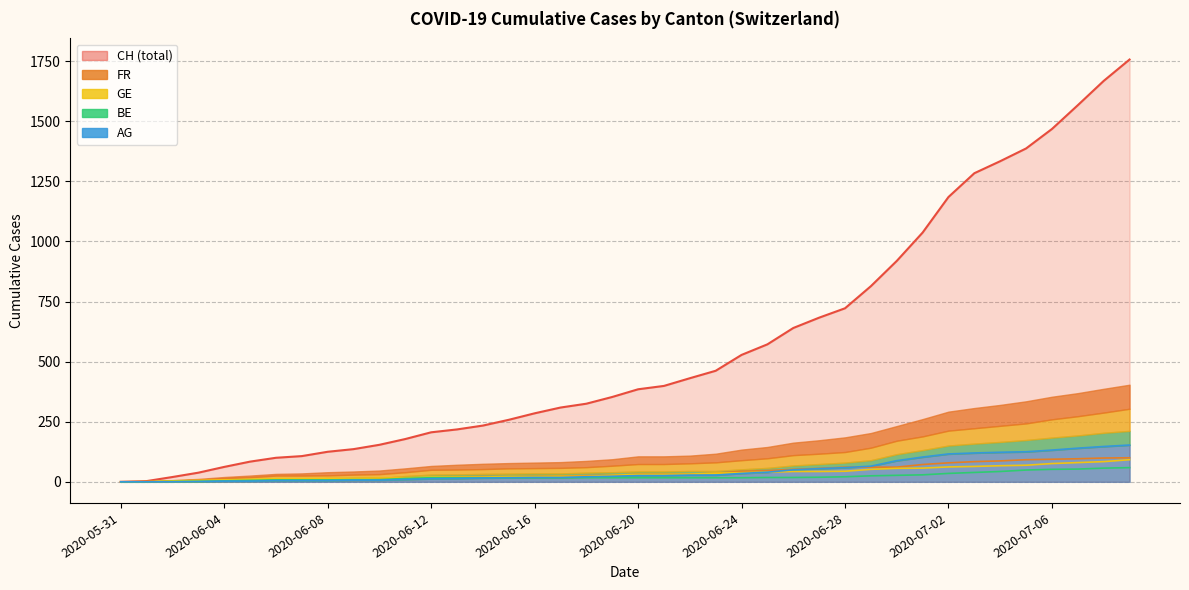

How many values in the AG line series exceed 26?

18